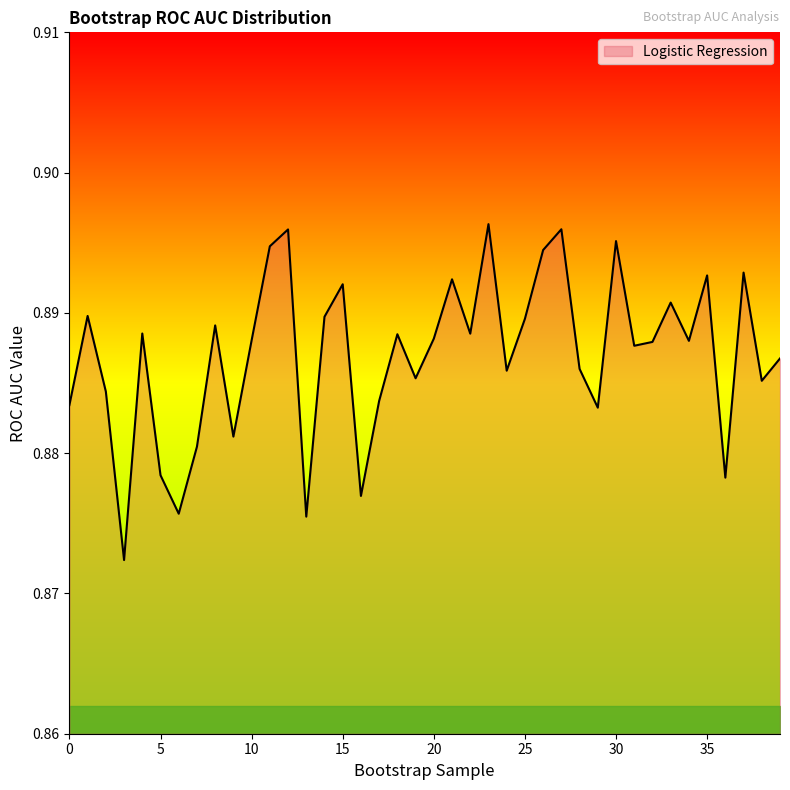

How many lines are shown in the chart?

1